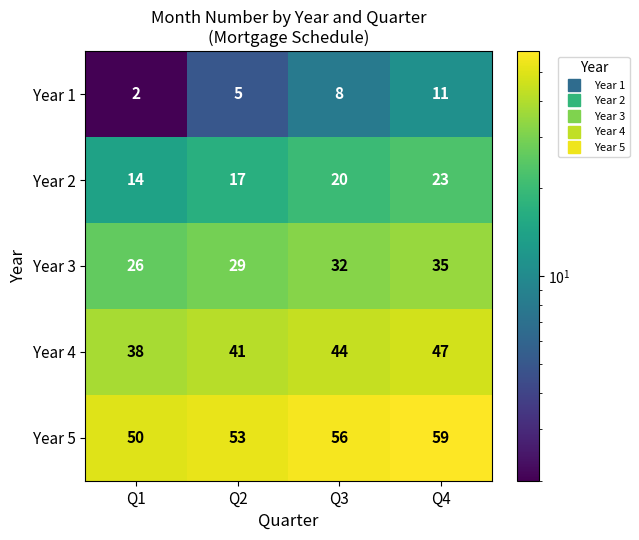

Reading left to right, extract all data points from this chart.

Year 1: Q1=2	Q2=5	Q3=8	Q4=11
Year 2: Q1=14	Q2=17	Q3=20	Q4=23
Year 3: Q1=26	Q2=29	Q3=32	Q4=35
Year 4: Q1=38	Q2=41	Q3=44	Q4=47
Year 5: Q1=50	Q2=53	Q3=56	Q4=59